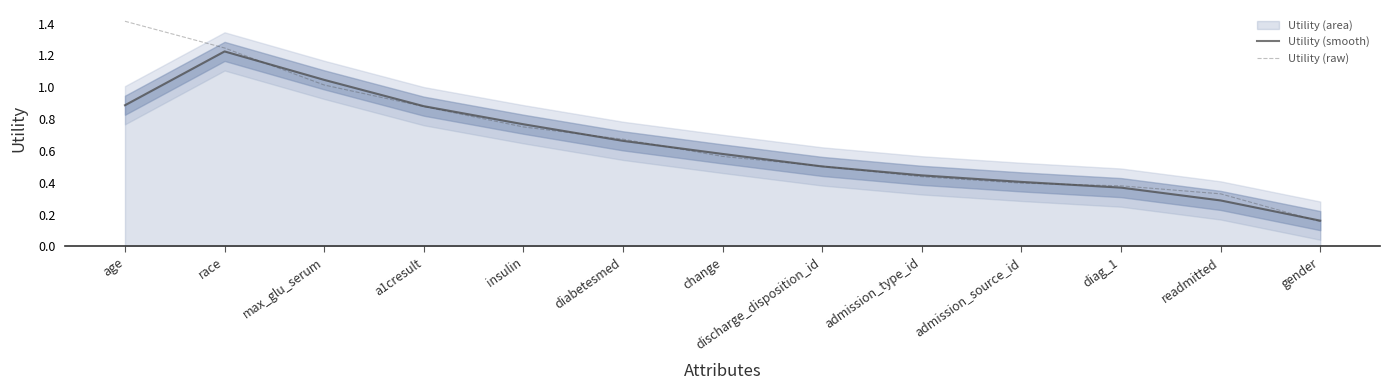

What is the label of the 9th point from the left?

admission_type_id